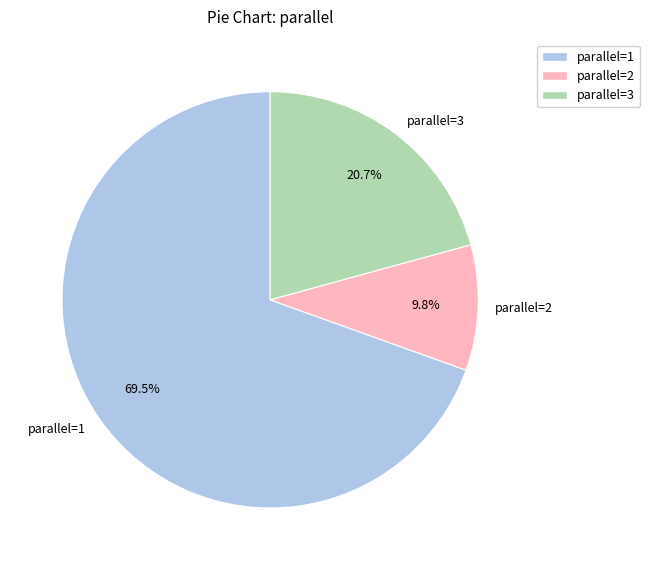

Which has a higher value, parallel=3 or parallel=1?

parallel=1